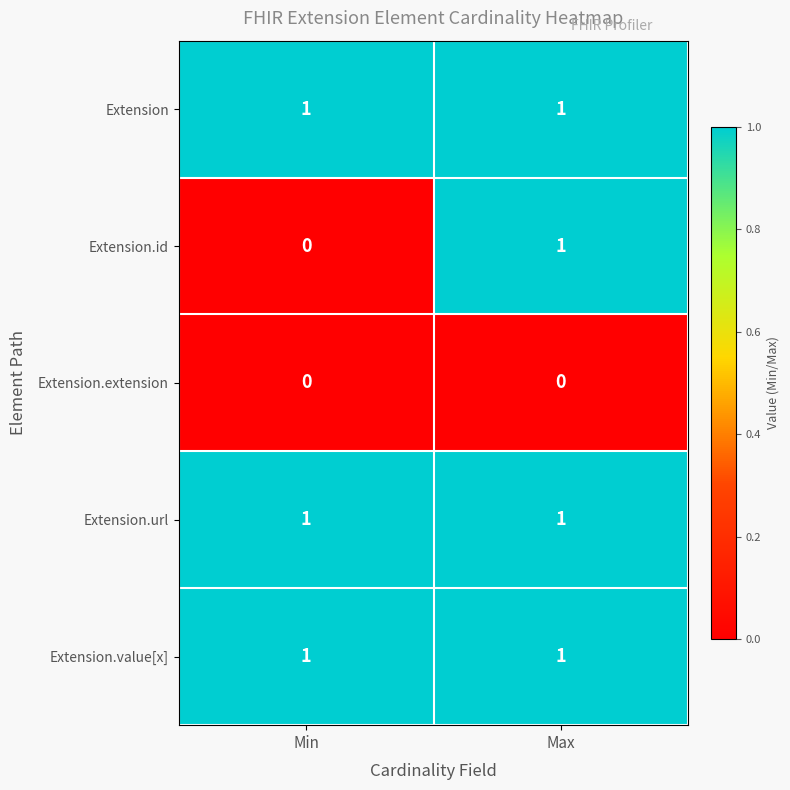

What is the total value across all series at Max?

4